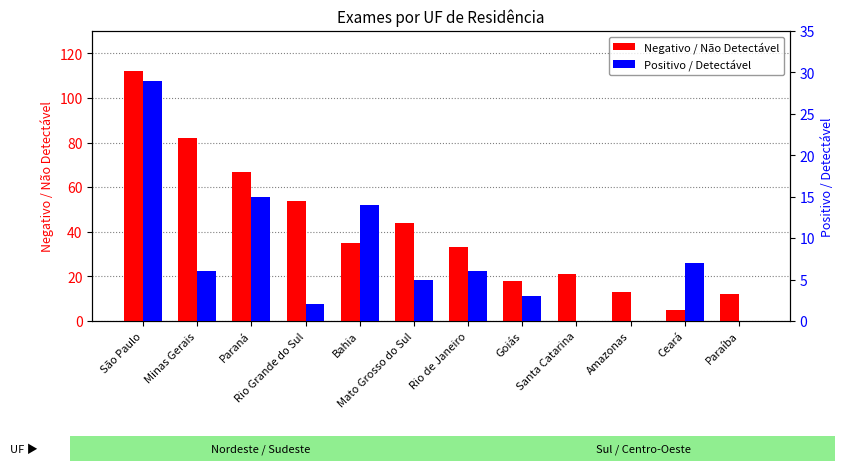

Rank the series by their maximum value, from highest to lowest.

Negativo / Não Detectável, Positivo / Detectável